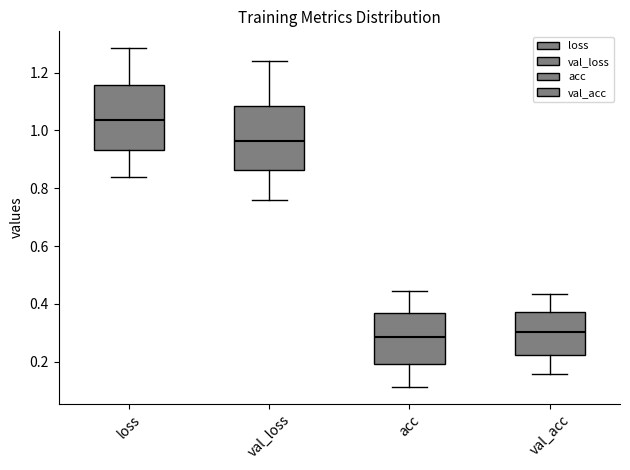

Reading left to right, read every box against the y-axis: the position of its median line, the range the box covers, and the ends of its whiskers. The values are not printed on the chart, so give them approximately, as read against the axis.

loss: median 1.04, box 0.94 to 1.16, whiskers 0.84 to 1.28
val_loss: median 0.96, box 0.86 to 1.08, whiskers 0.76 to 1.24
acc: median 0.28, box 0.20 to 0.36, whiskers 0.12 to 0.44
val_acc: median 0.30, box 0.22 to 0.38, whiskers 0.16 to 0.44